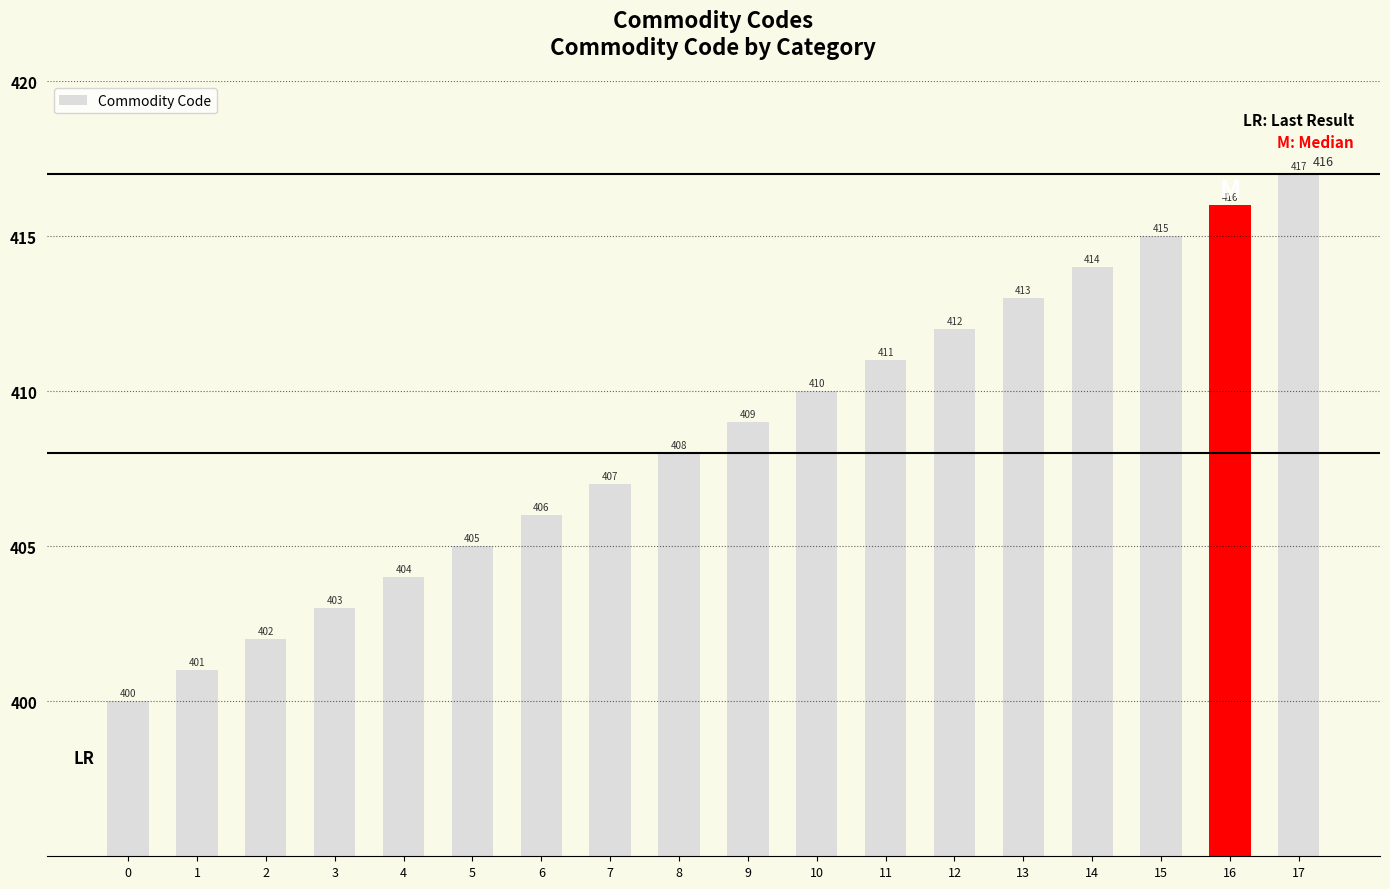

Approximately how many times larger is the value at 2 compared to 13?

1.0